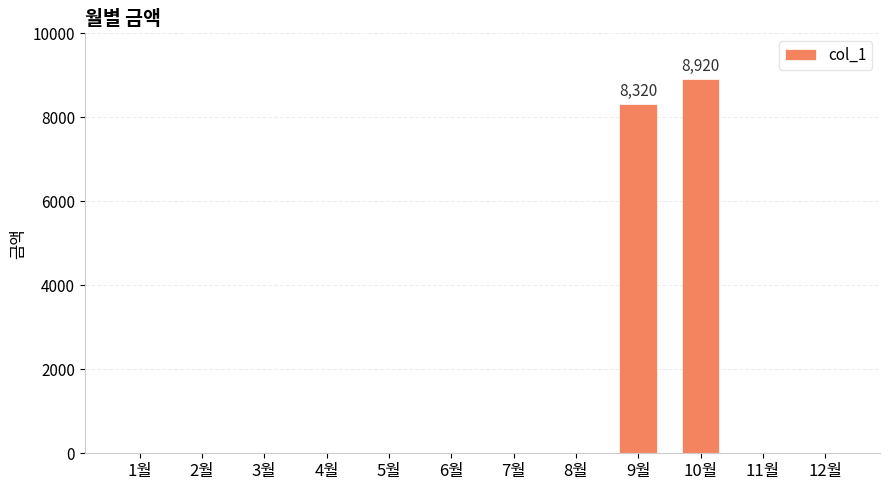

Reading right to left, list all the values displayed in this chart.

12월=0	11월=0	10월=8920	9월=8320	8월=0	7월=0	6월=0	5월=0	4월=0	3월=0	2월=0	1월=0